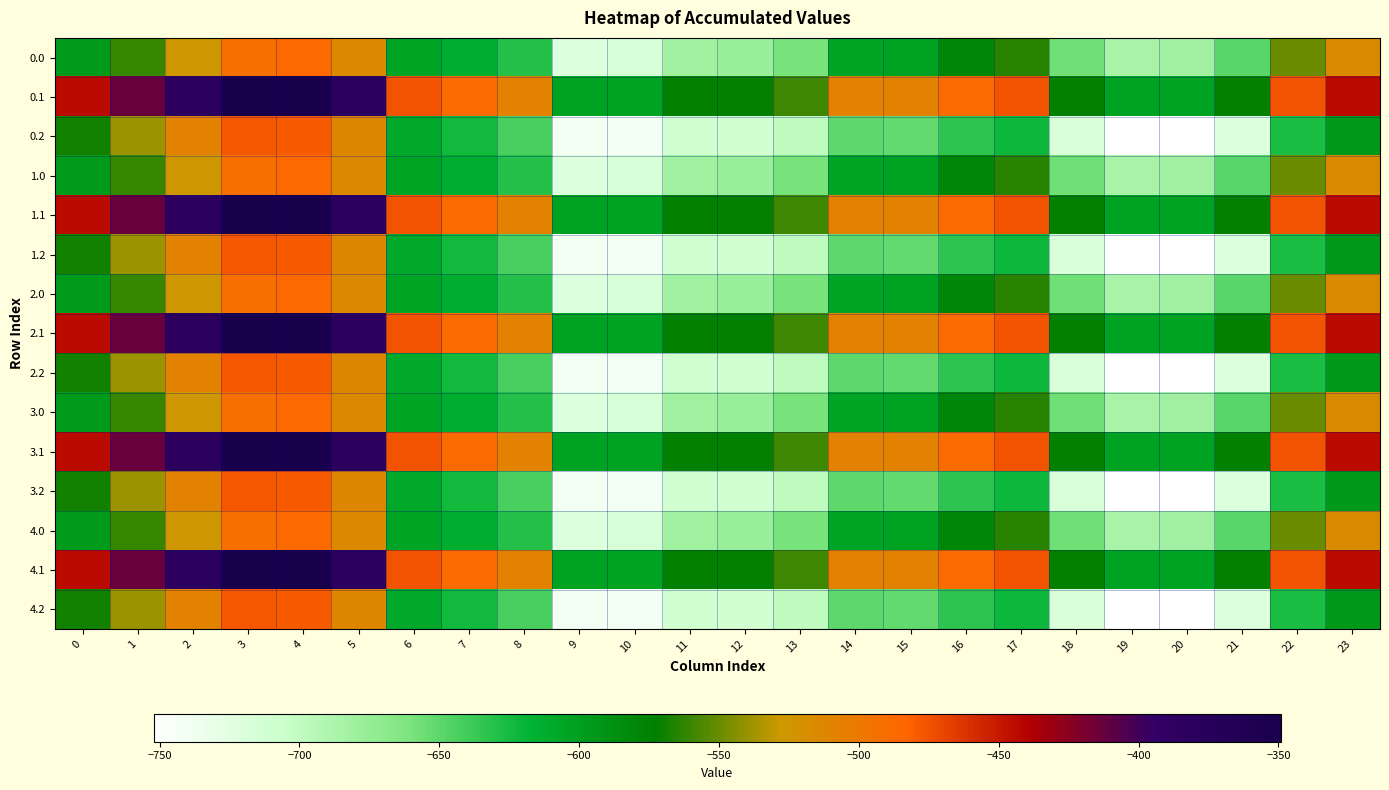

How many data points does each series have?

24